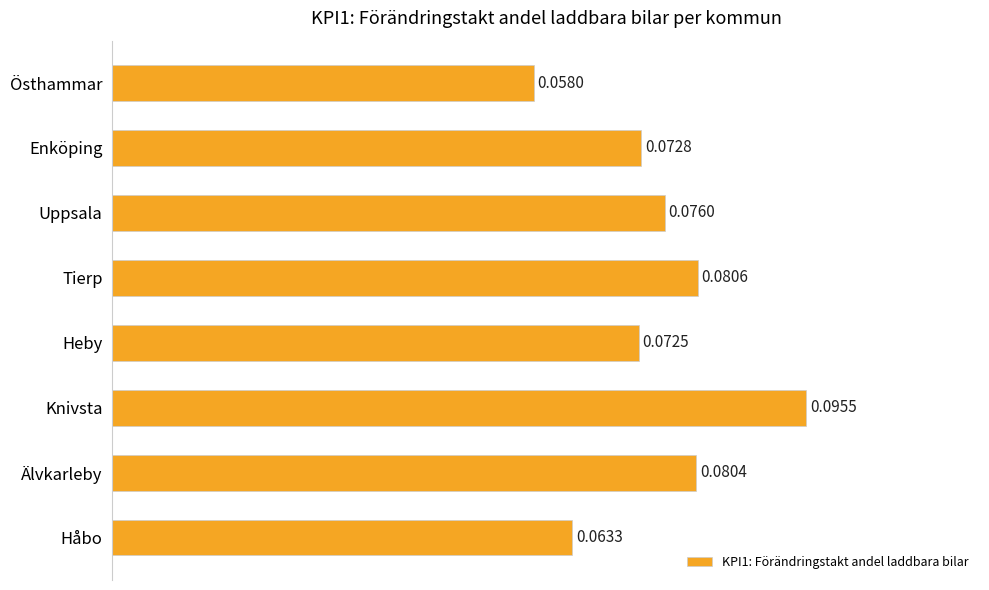

Which has a higher value, Håbo or Tierp?

Tierp